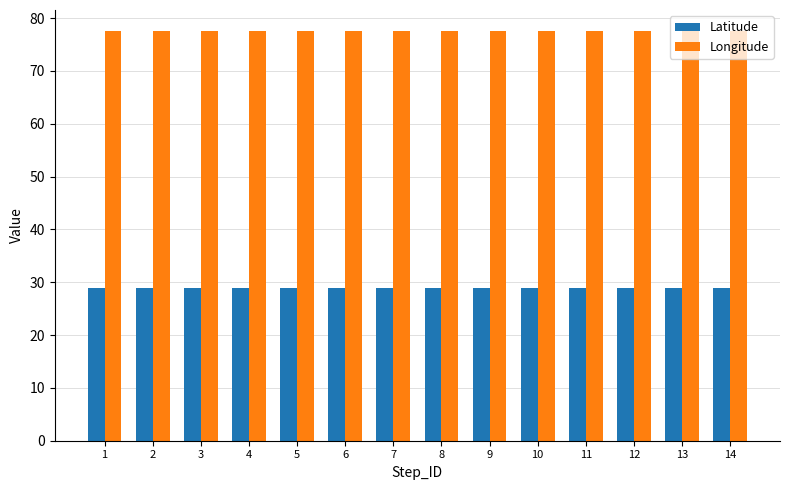

What is the total value across all series at 10?

106.6